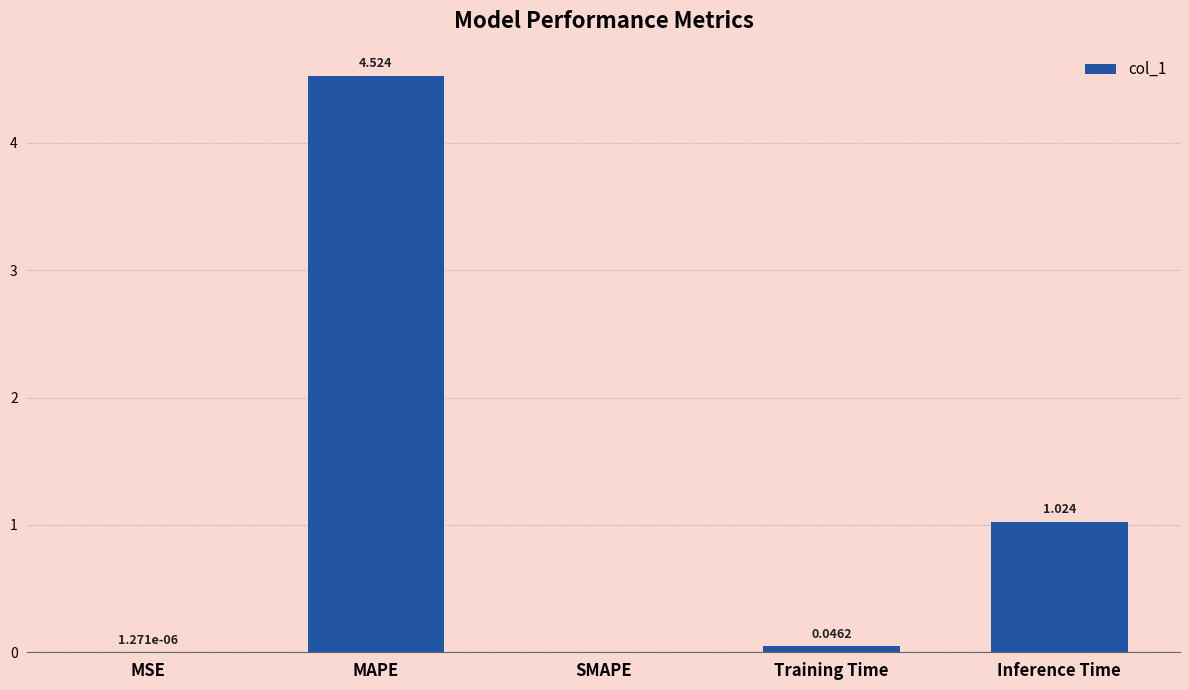

Which has a higher value, MAPE or Training Time?

MAPE